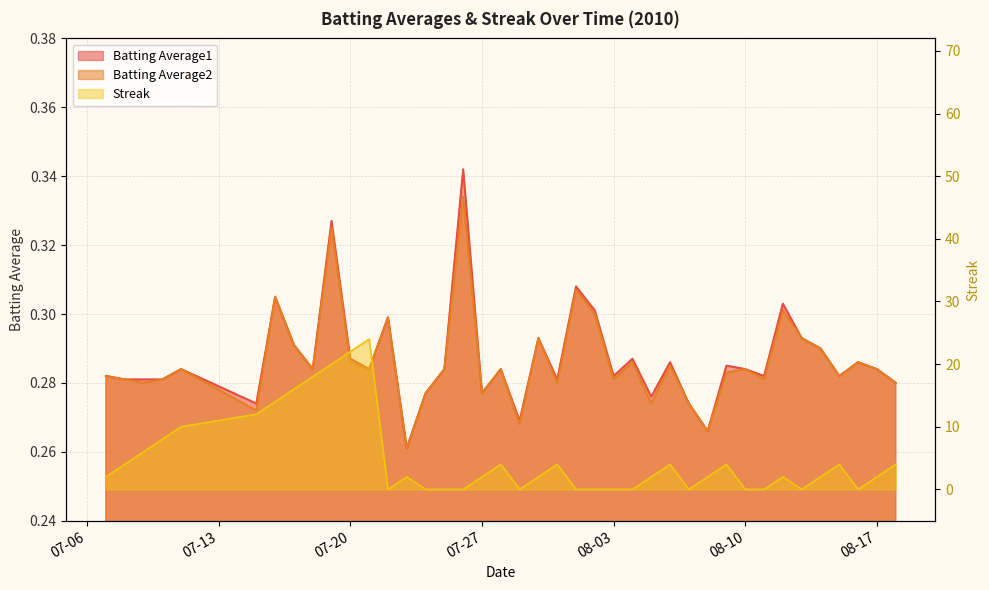

Reading left to right, transcribe all the data shown in this chart.

Batting Average1: 0.3	0.3	0.3	0.3	0.3	0.3	0.3	0.3	0.3	0.3	0.3	0.3	0.3	0.3	0.3	0.3	0.3	0.3	0.3	0.3	0.3	0.3	0.3	0.3	0.3	0.3	0.3	0.3	0.3	0.3	0.3	0.3	0.3	0.3	0.3	0.3	0.3	0.3	0.3	0.3
Batting Average2: 0.3	0.3	0.3	0.3	0.3	0.3	0.3	0.3	0.3	0.3	0.3	0.3	0.3	0.3	0.3	0.3	0.3	0.3	0.3	0.3	0.3	0.3	0.3	0.3	0.3	0.3	0.3	0.3	0.3	0.3	0.3	0.3	0.3	0.3	0.3	0.3	0.3	0.3	0.3	0.3
Streak: 2.0	4.0	6.0	8.0	10.0	12.0	14.0	16.0	18.0	20.0	22.0	24.0	0.0	2.0	0.0	0.0	0.0	2.0	4.0	0.0	2.0	4.0	0.0	0.0	0.0	0.0	2.0	4.0	0.0	2.0	4.0	0.0	0.0	2.0	0.0	2.0	4.0	0.0	2.0	4.0